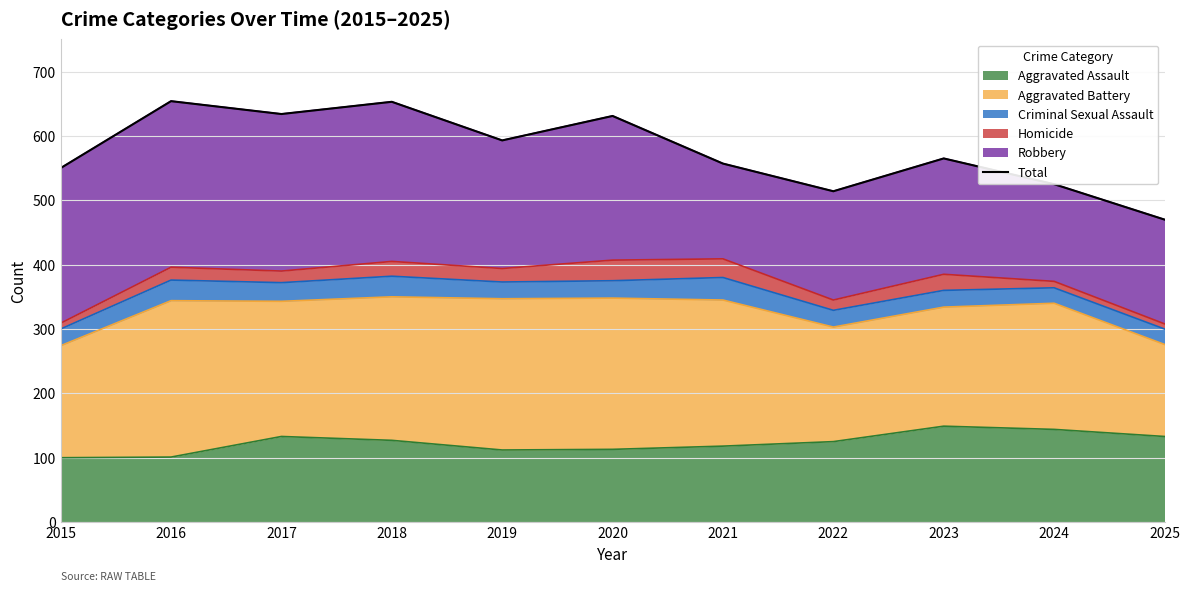

Which category has the lowest value across all series?

2025